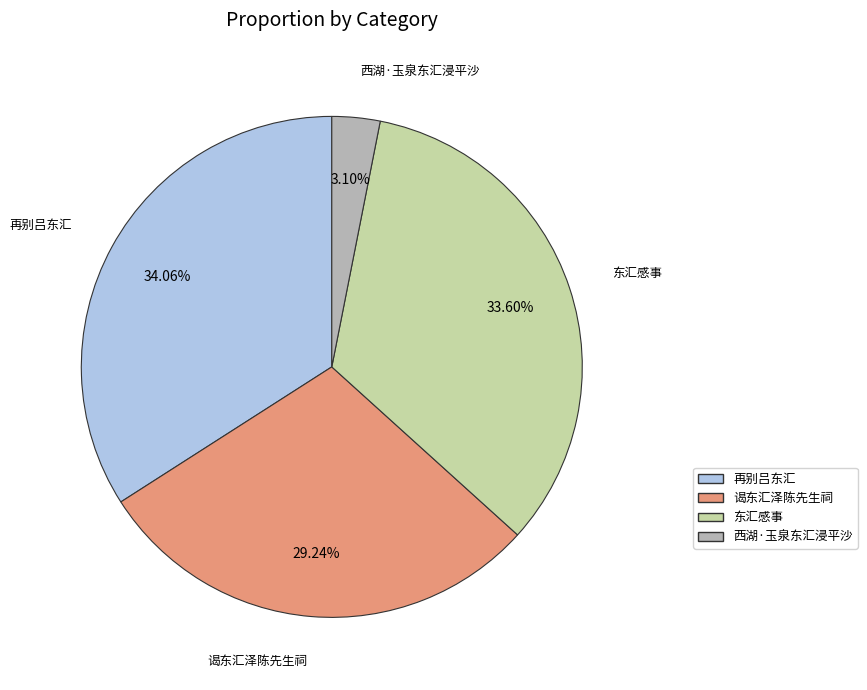

Which slice is the smallest?

西湖·玉泉东汇浸平沙